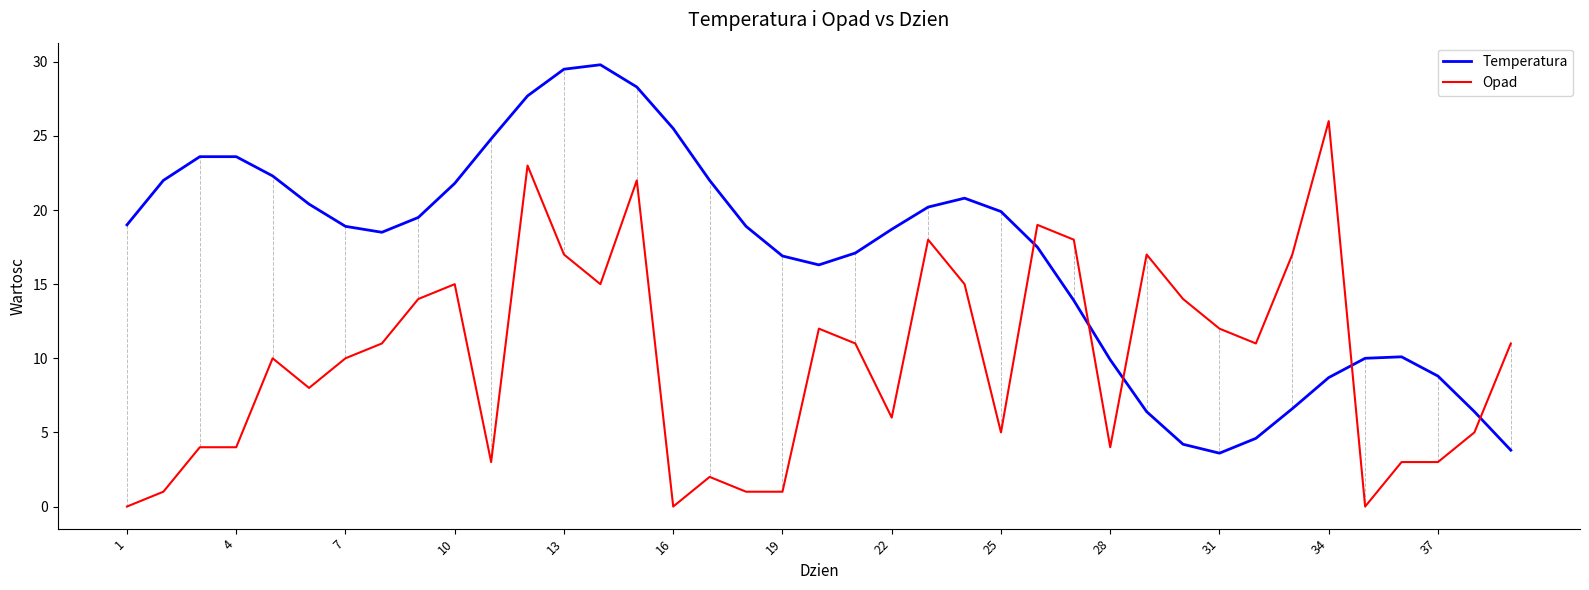

Which series has the largest total across all categories?

Temperatura